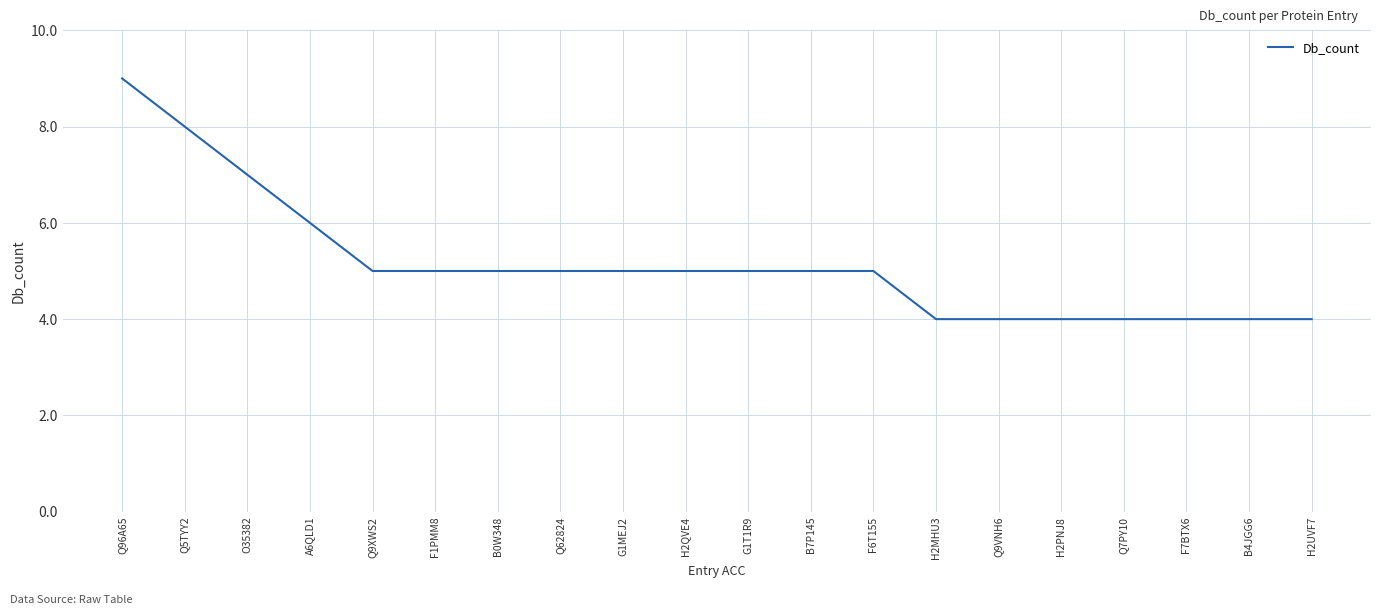

The value at F6T155 is 2. True or false?

False